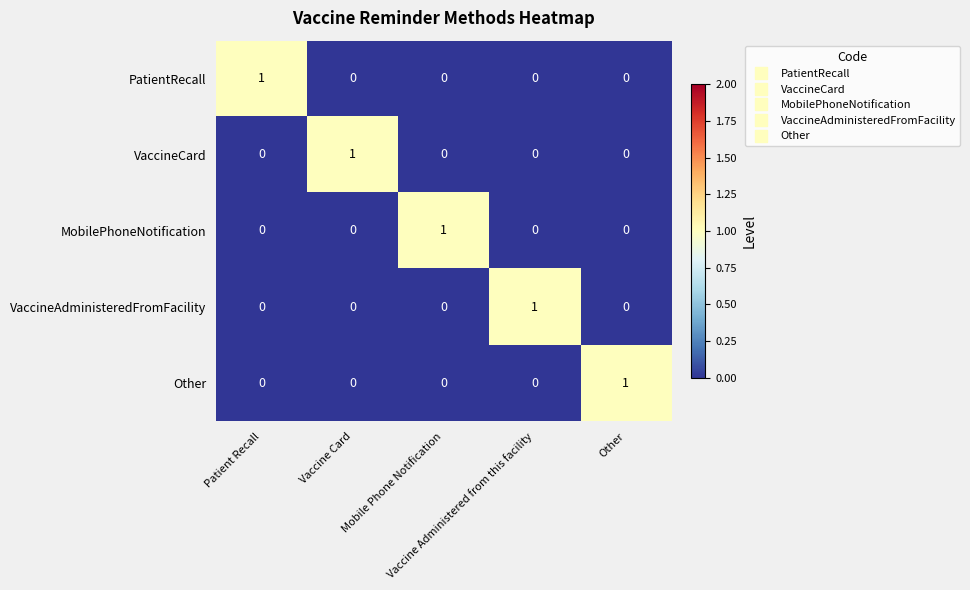

At how many categories does at least one series exceed 0?

5